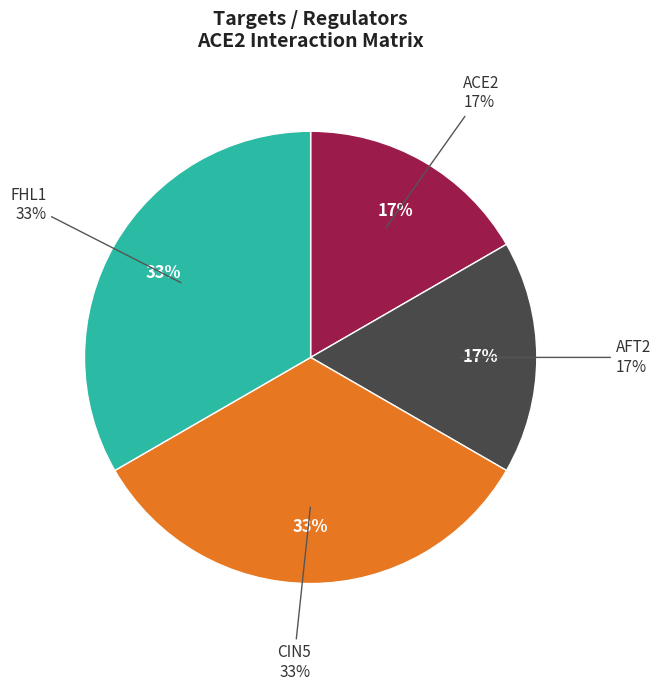

What is the majority slice?

ACE2